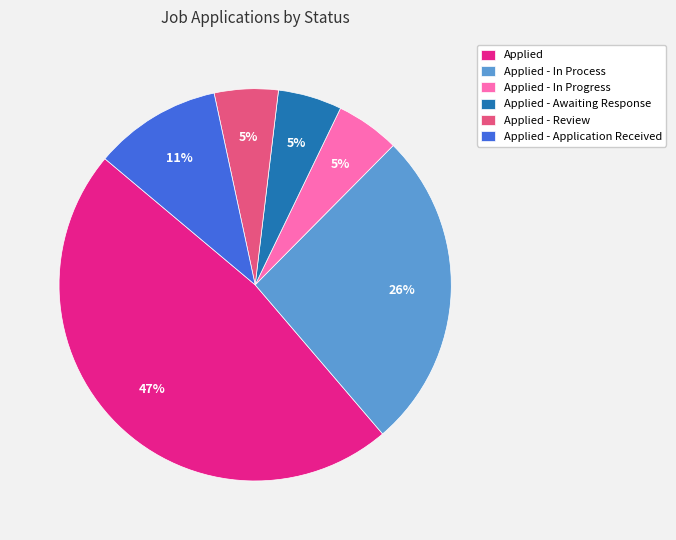

To the nearest percent, what is the difference between the Applied - In Process and Applied - Awaiting Response slice percentages?

21%